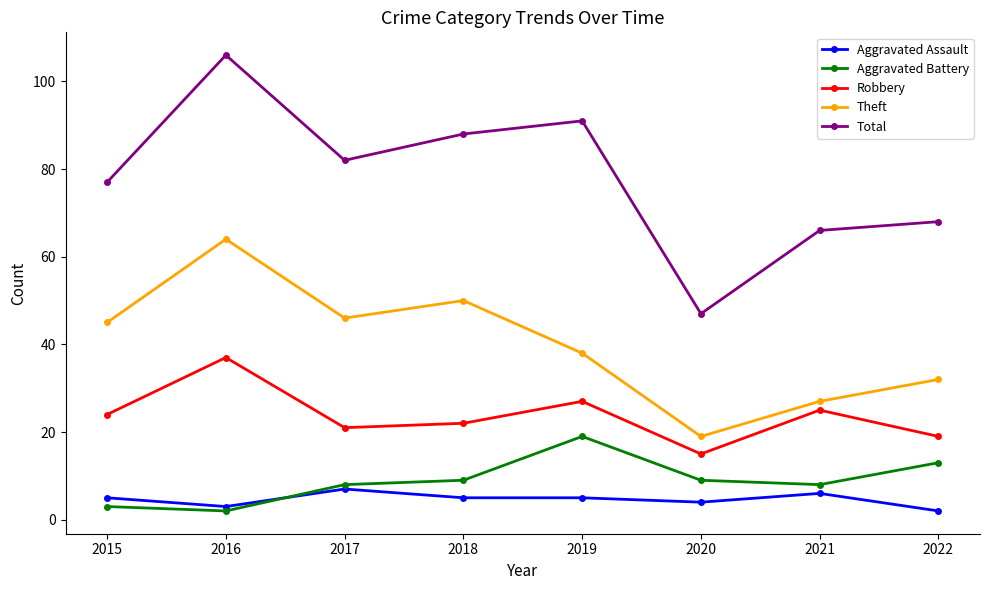

What is the value of the Total point at the 6th from the left?

47